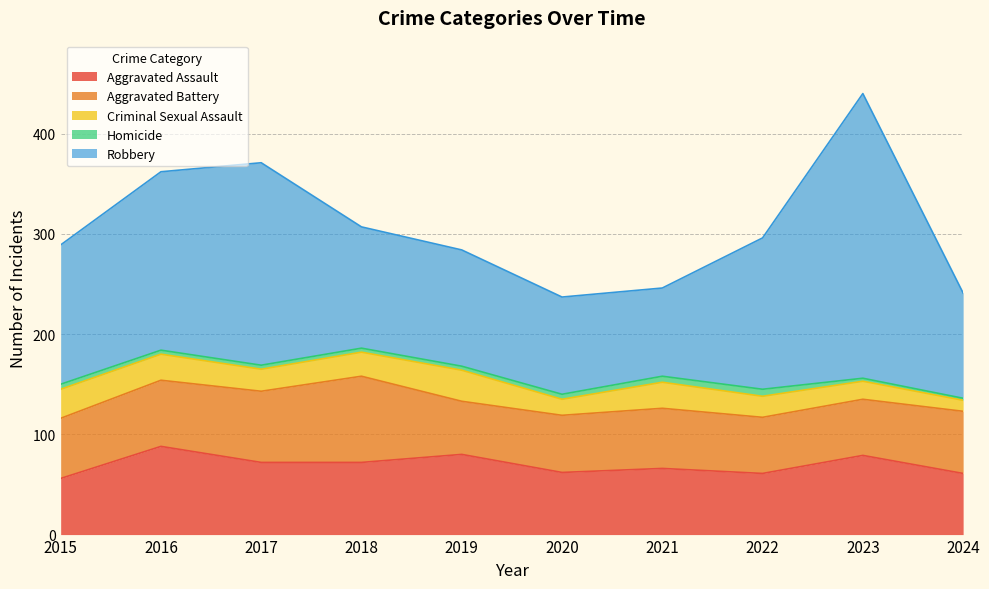

Does the chart display data point markers on the line(s)?

No